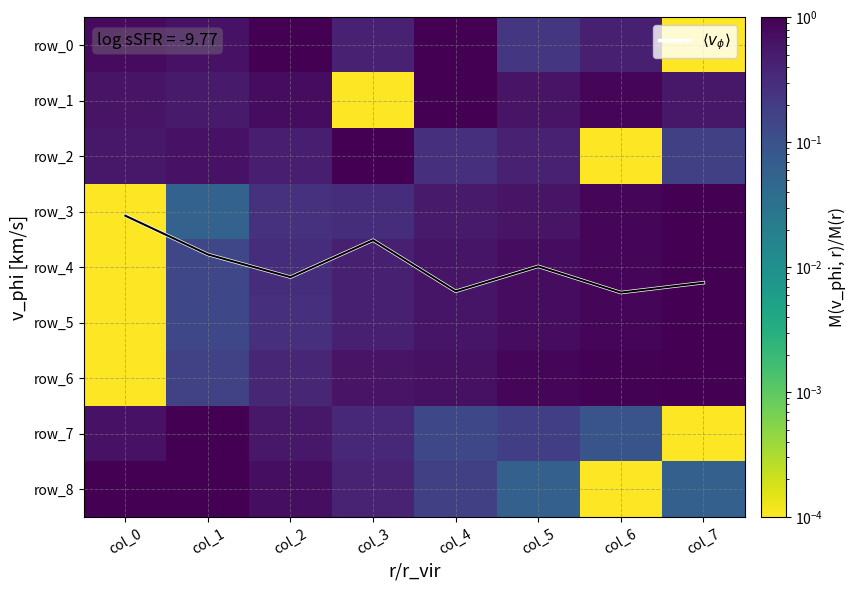

At which label is row_5 closest to 0?

col_0